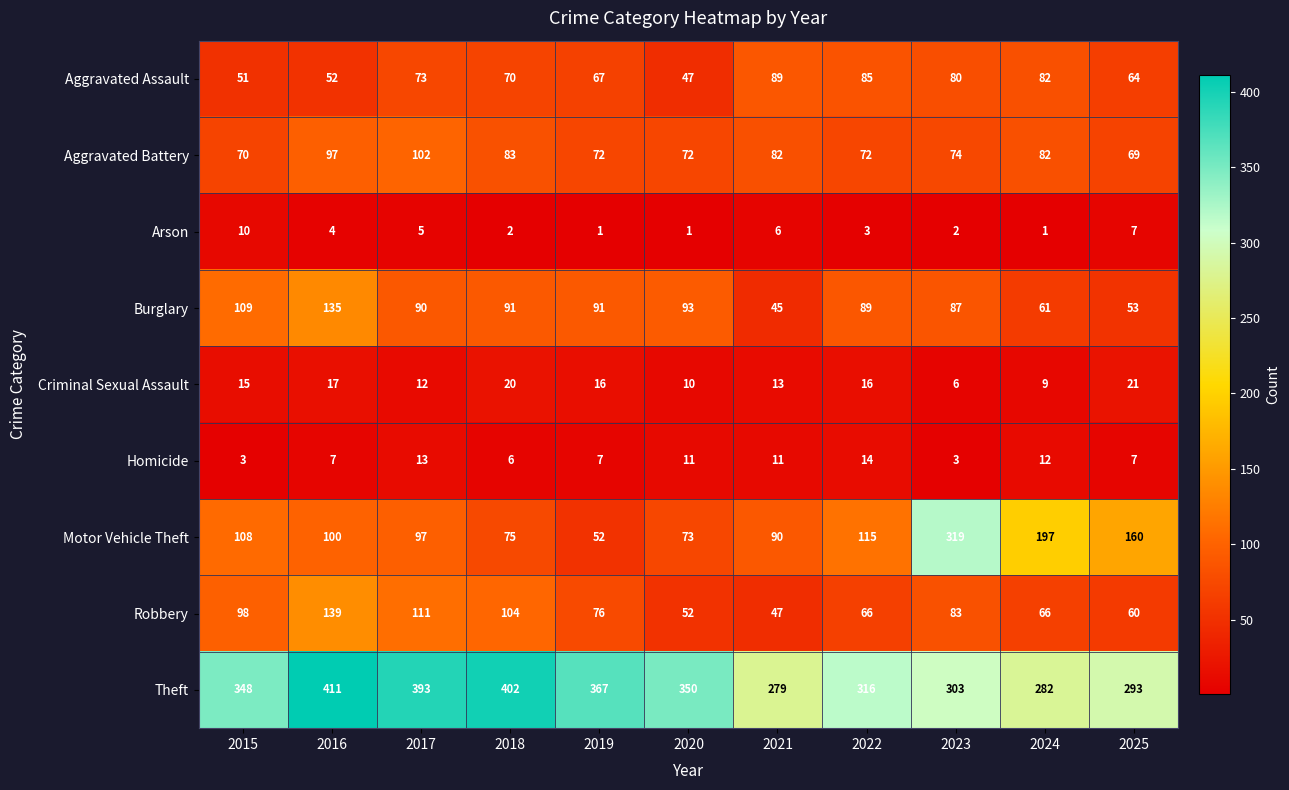

How many categories are shown in the chart?

11